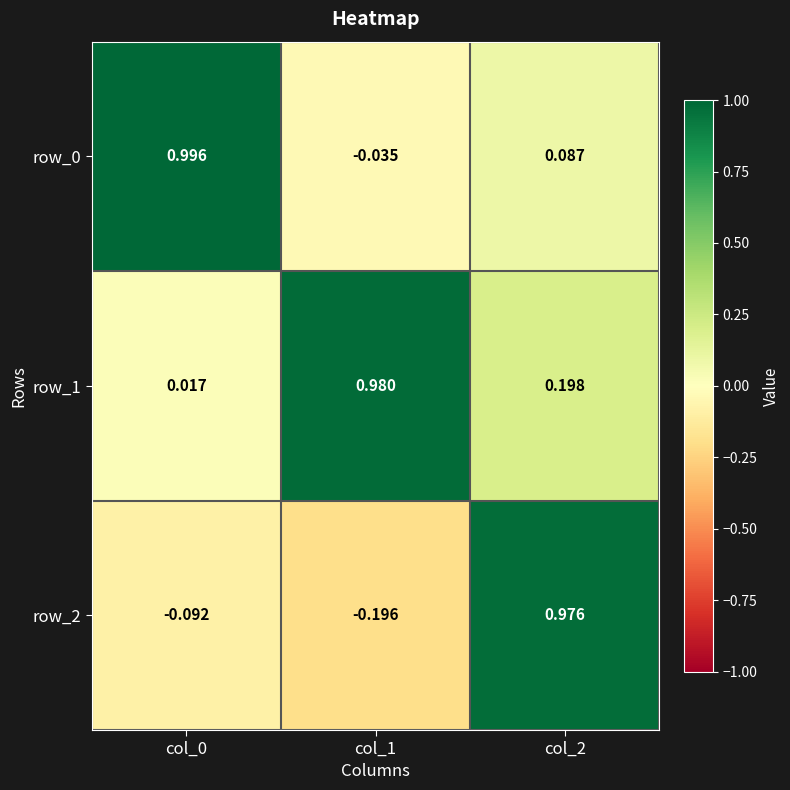

What is the average value of the row_0 series?

0.3